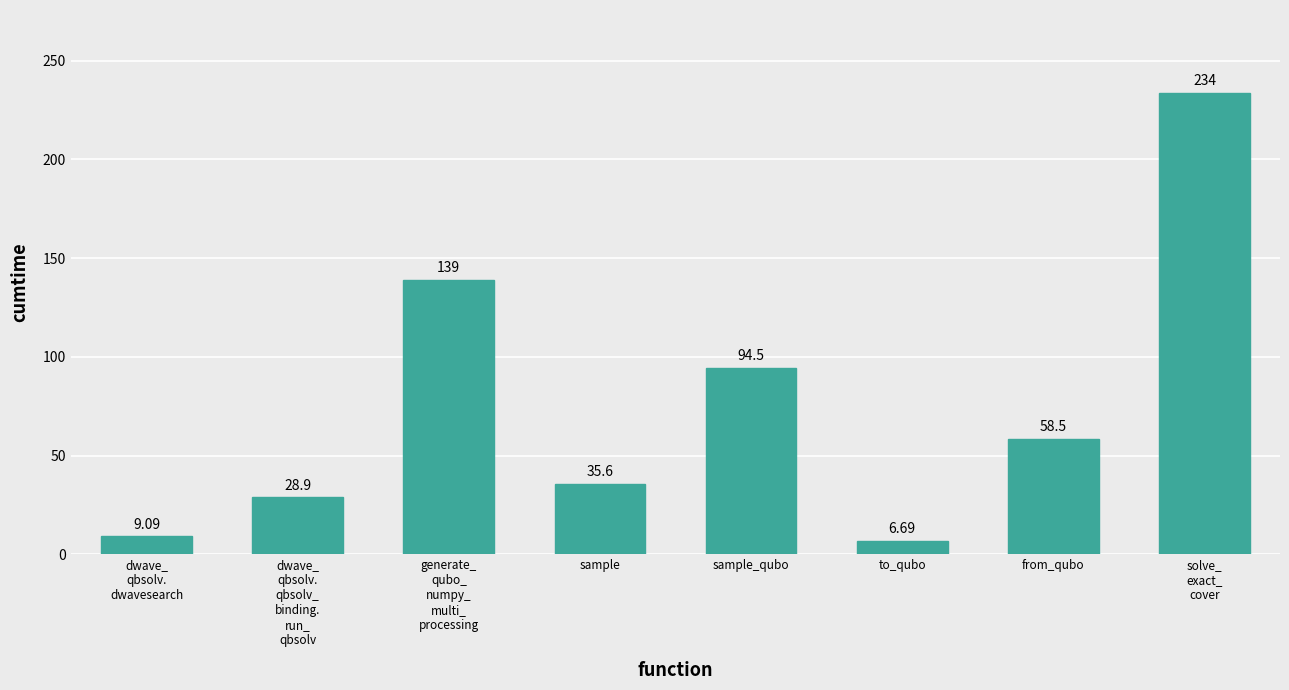

What is the label of the 6th bar from the left?

to_qubo